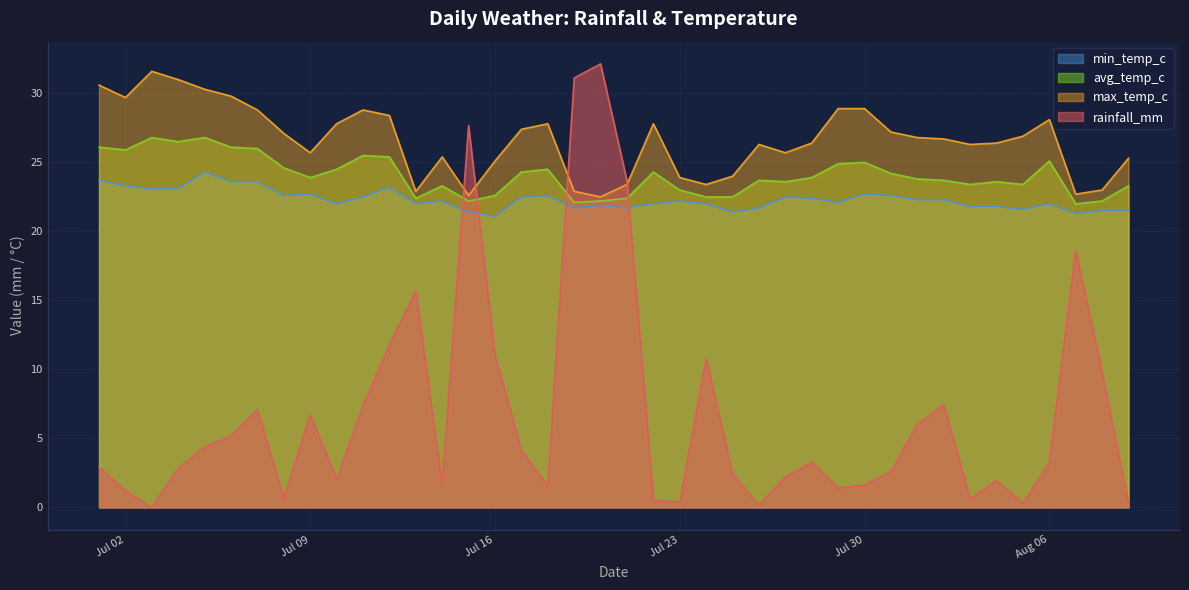

What is the label of the 13th point from the right?

2024-07-28